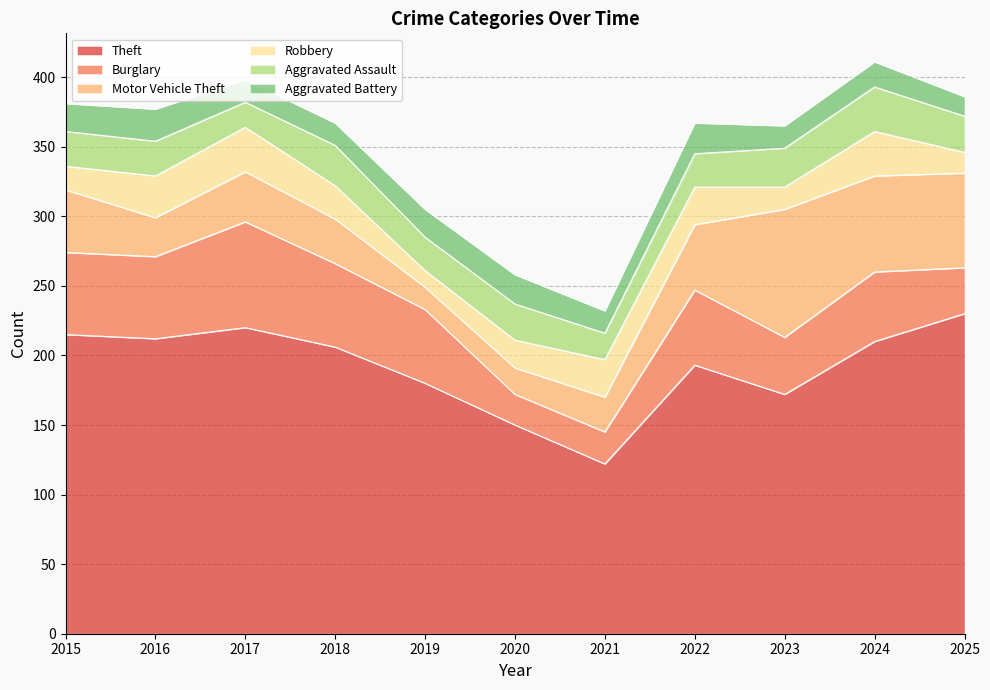

How many data points in Aggravated Battery are above 18?

5